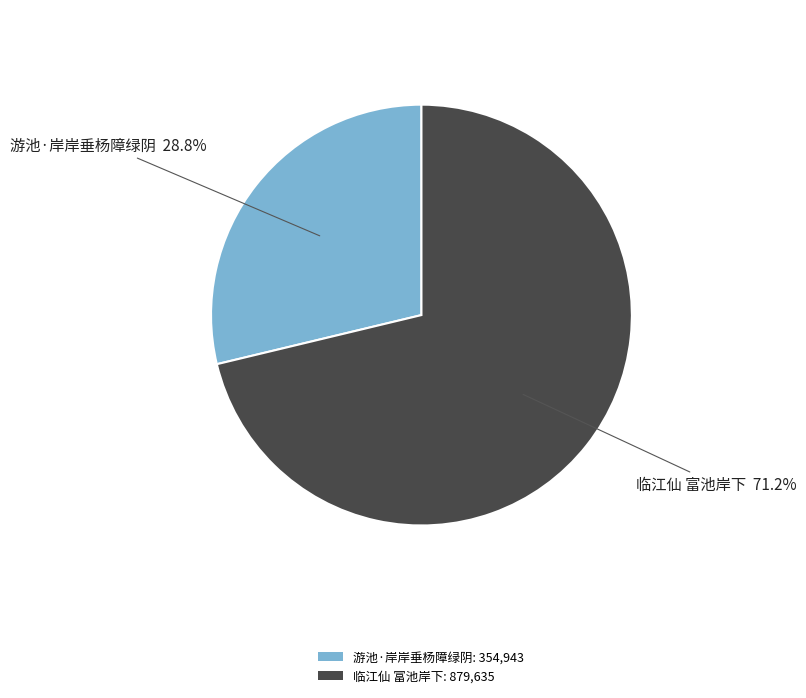

What is the majority slice?

临江仙 富池岸下